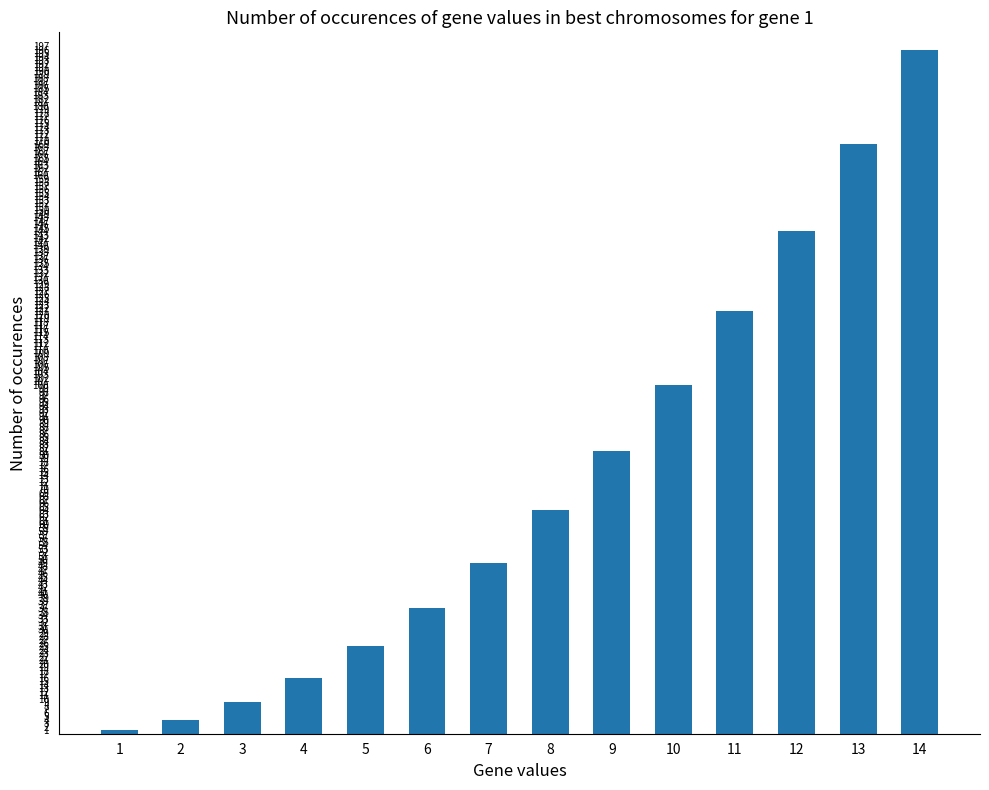

At which label is the value closest to 98?

10